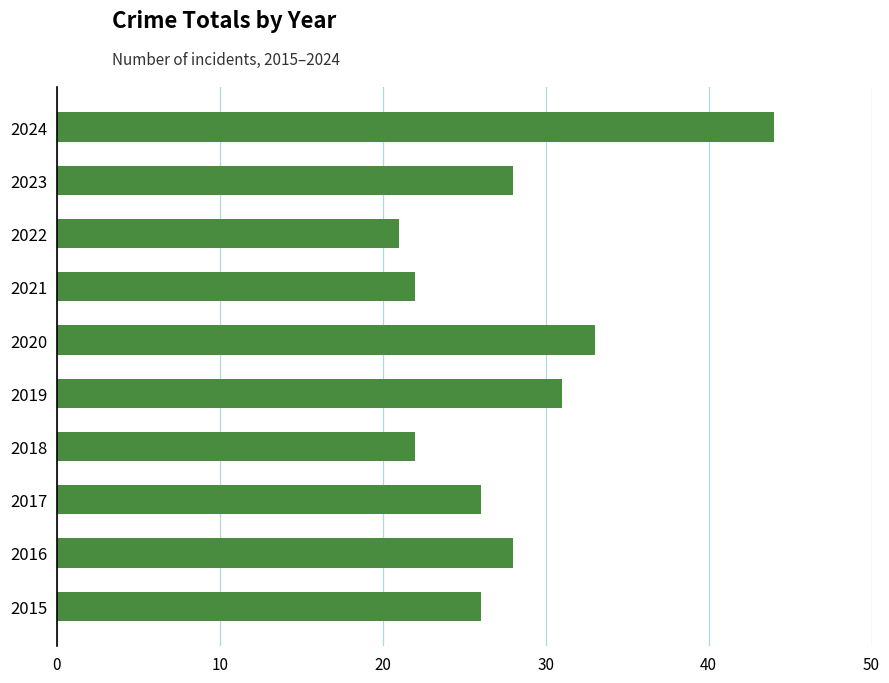

Which category has the highest value across all series?

2024